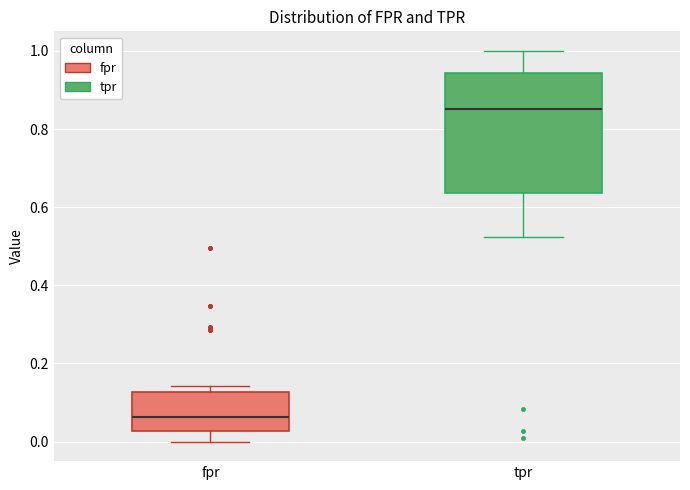

Reading left to right, read every box against the y-axis: the position of its median line, the range the box covers, and the ends of its whiskers. The values are not printed on the chart, so give them approximately, as read against the axis.

fpr: median 0.06, box 0.02 to 0.12, whiskers 0.00 to 0.14
tpr: median 0.86, box 0.64 to 0.94, whiskers 0.52 to 1.00